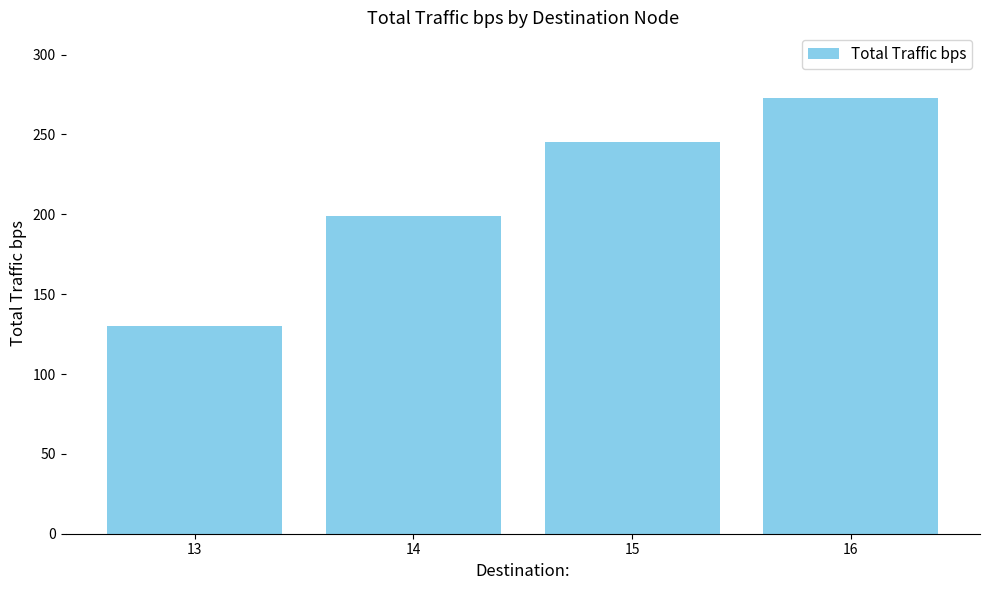

What is the value of the 3rd bar from the left?

245